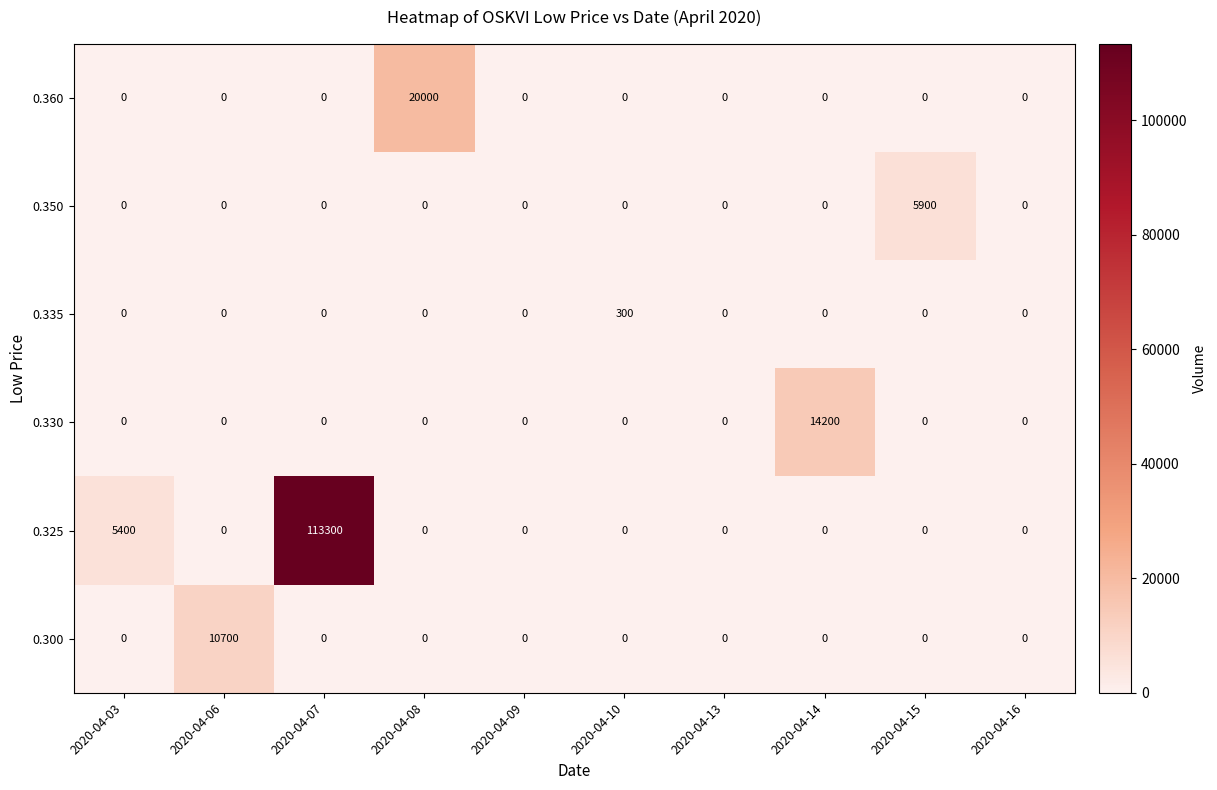

What is the difference between the maximum and second lowest values in the 0.330 series?

14200